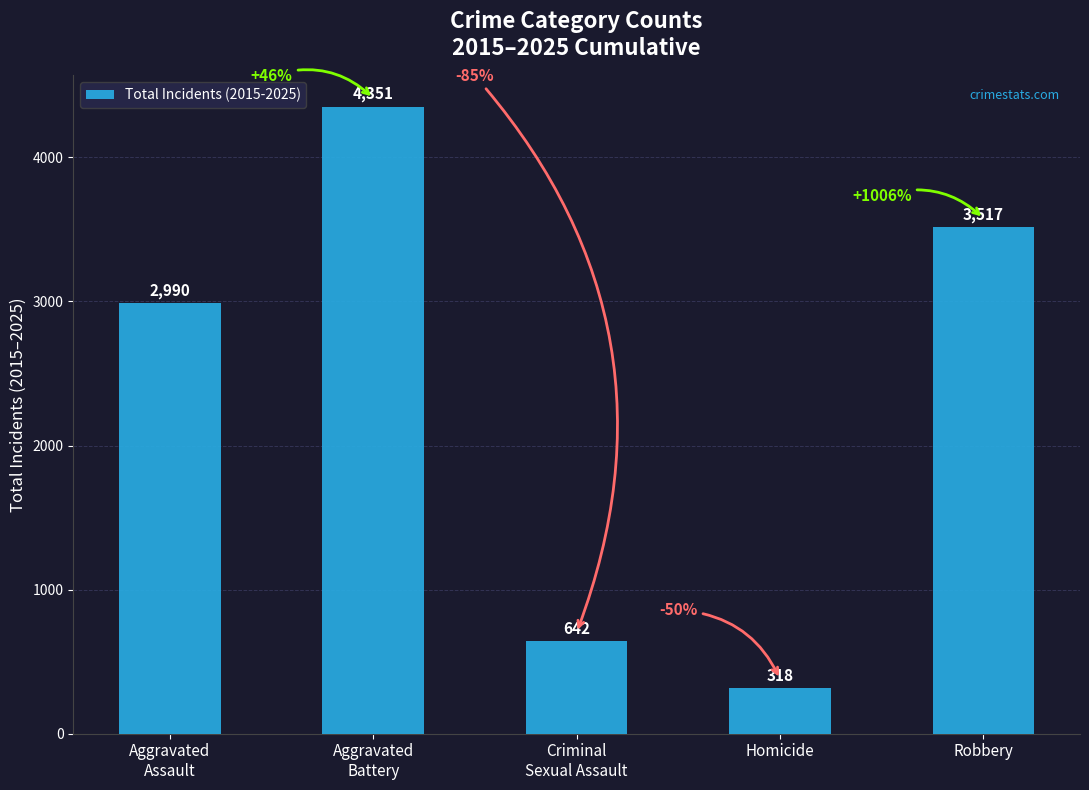

How many values are below 2990?

2